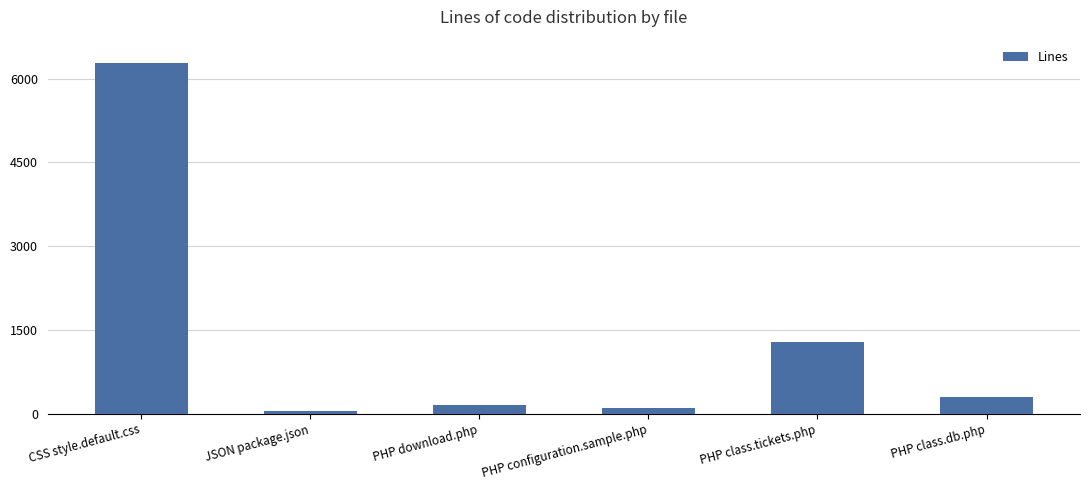

Reading left to right, list all the values displayed in this chart.

6289	49	150	101	1289	298